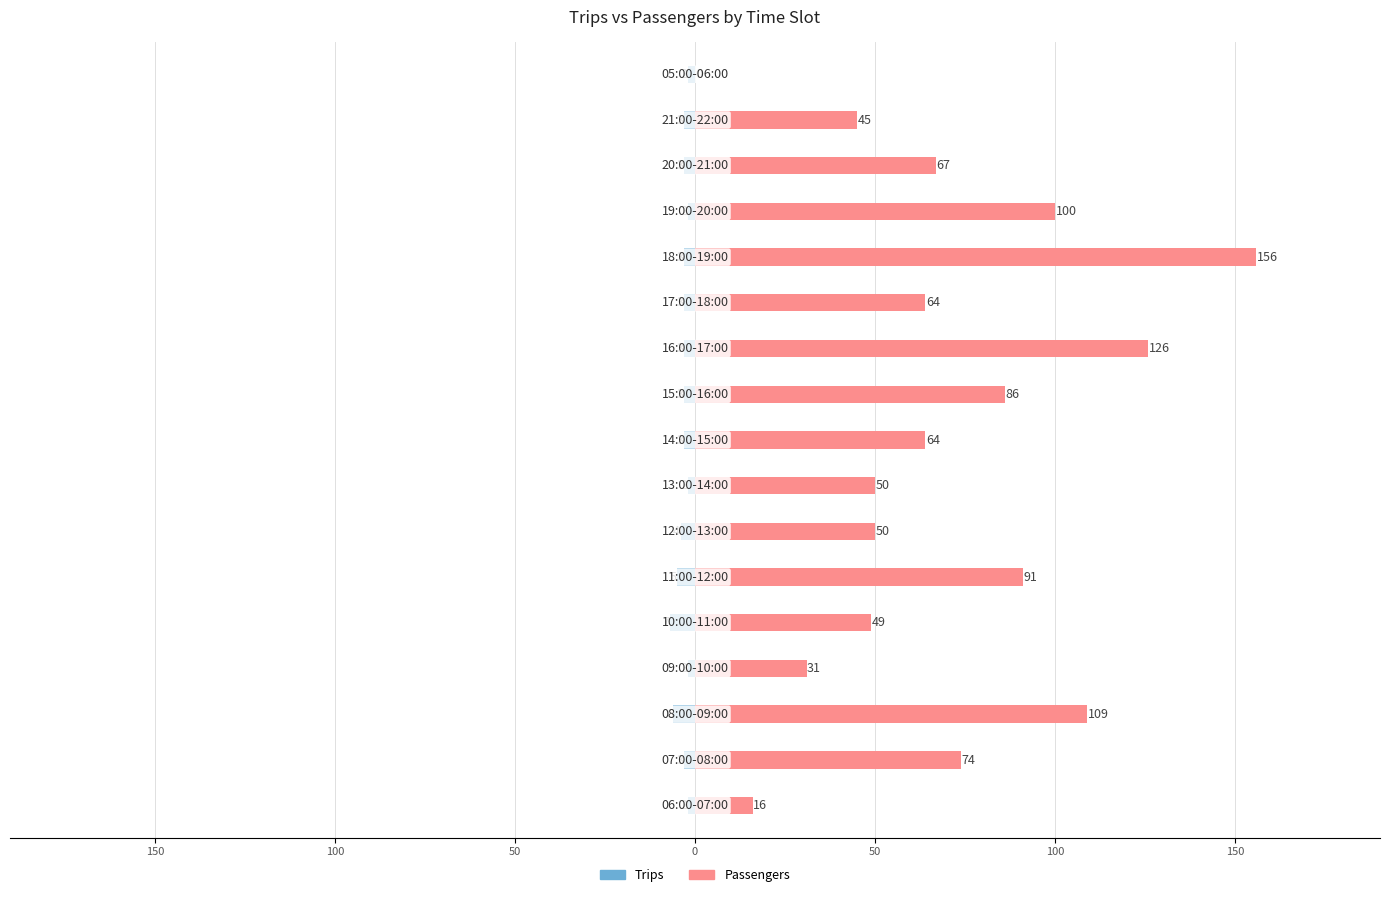

Does the chart contain stacked bars?

No